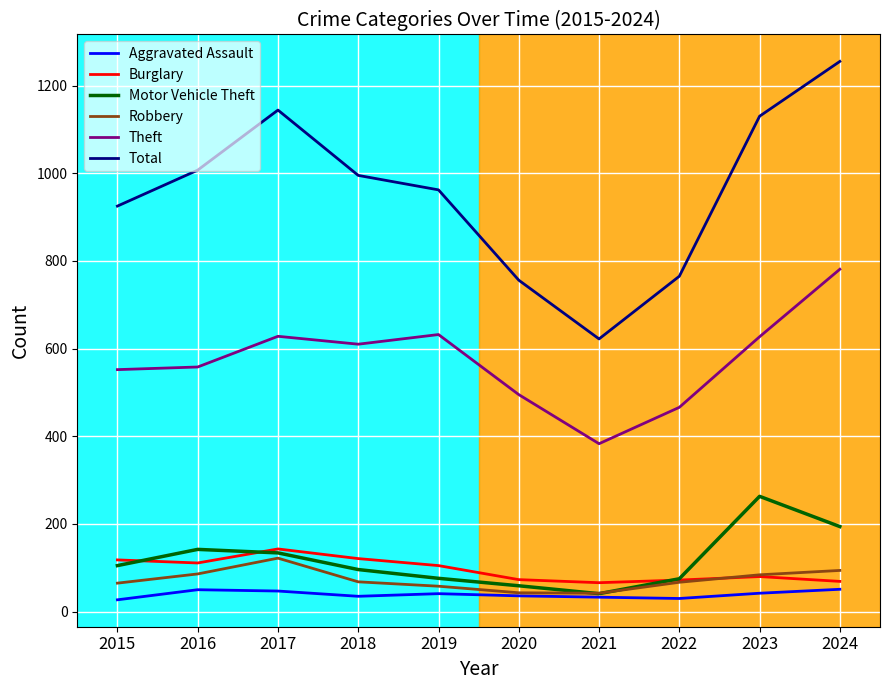

Count the number of categories in the chart.

10